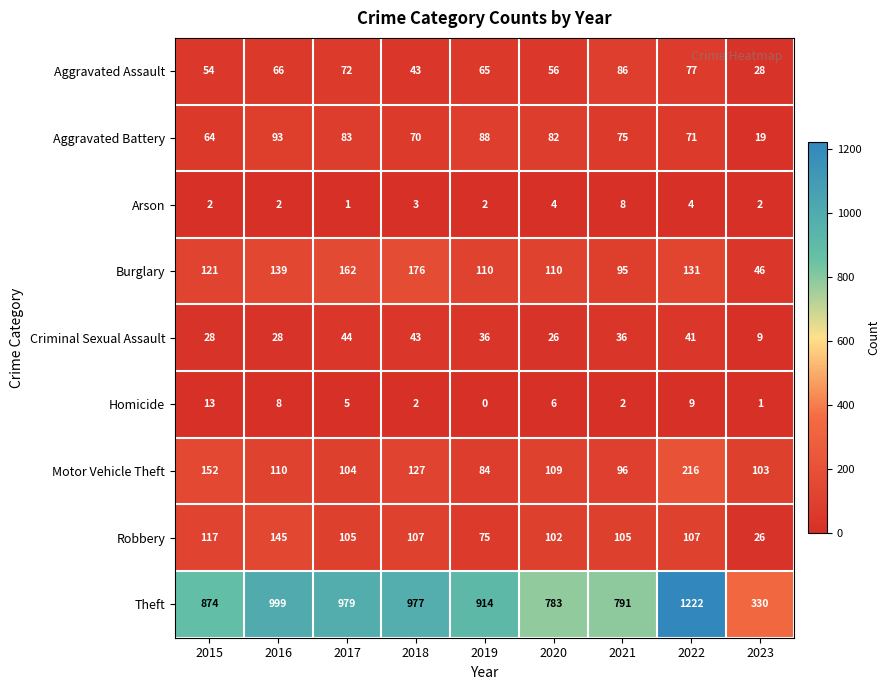

What is the difference between the maximum and minimum values in the Arson series?

7